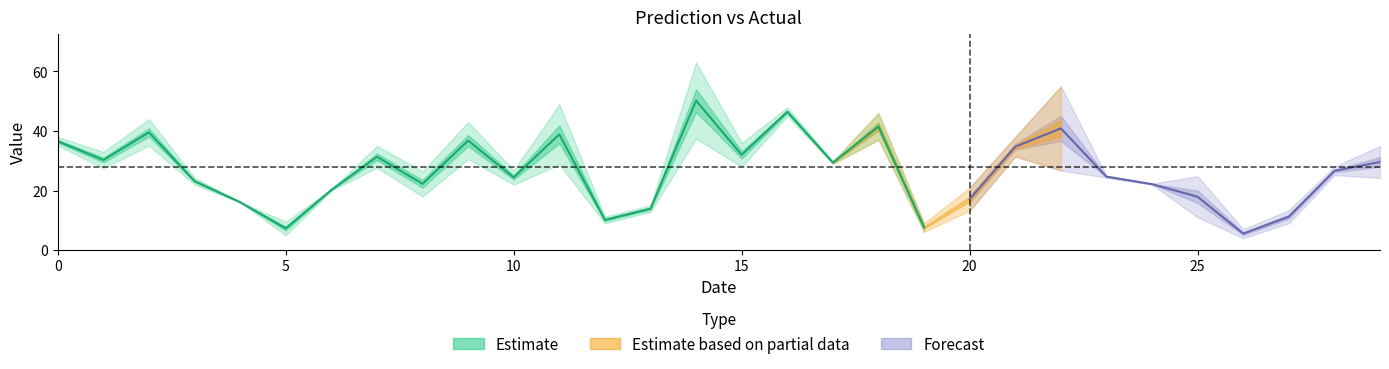

What is the value of the Actual point at the 1st from the left?

38.0